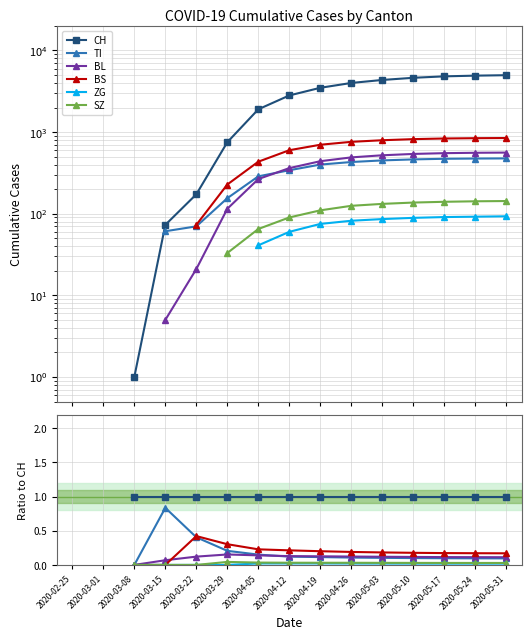

What is the label of the 13th point from the left?

2020-05-17